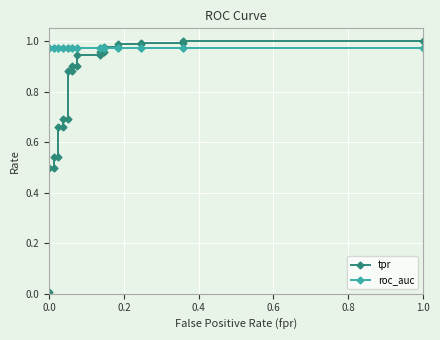

The value of tpr at 1.0 is 1.0. True or false?

True